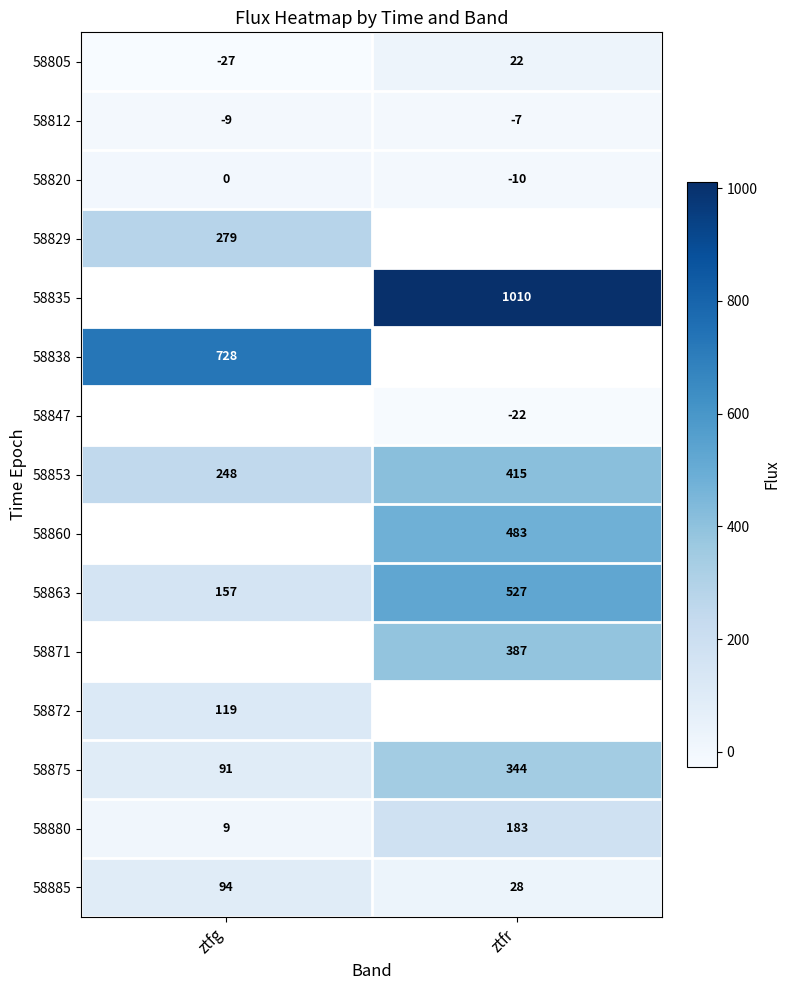

Which category has the highest value in the 58853 series?

ztfr